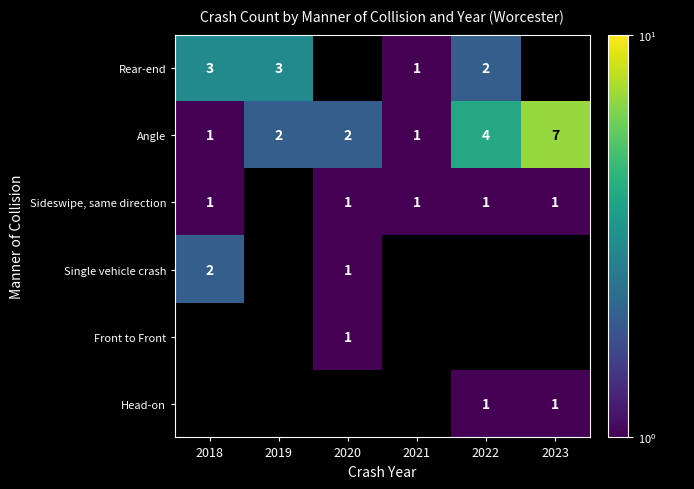

True or false: Rear-end has a value of 2 at 2022.

True